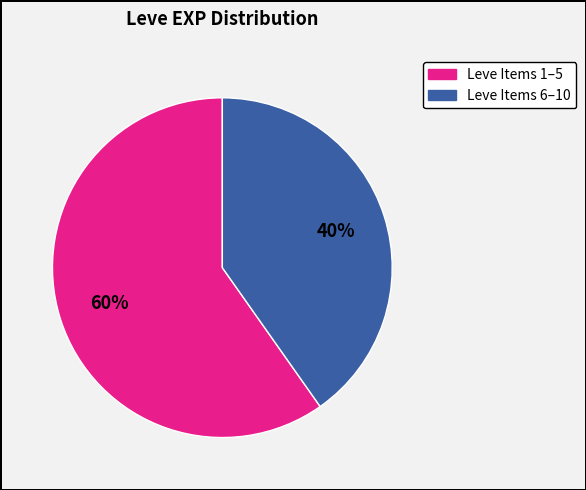

How many slices are in this pie chart?

2